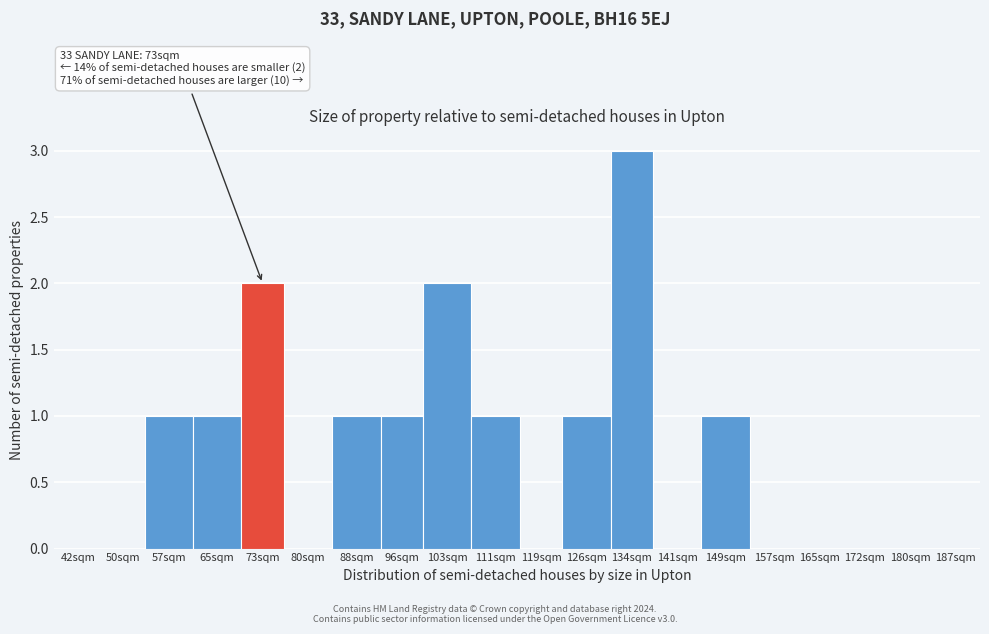

Reading left to right, list all the values displayed in this chart.

42sqm=0	50sqm=0	57sqm=1	65sqm=1	73sqm=2	80sqm=0	88sqm=1	96sqm=1	103sqm=2	111sqm=1	119sqm=0	126sqm=1	134sqm=3	141sqm=0	149sqm=1	157sqm=0	165sqm=0	172sqm=0	180sqm=0	187sqm=0